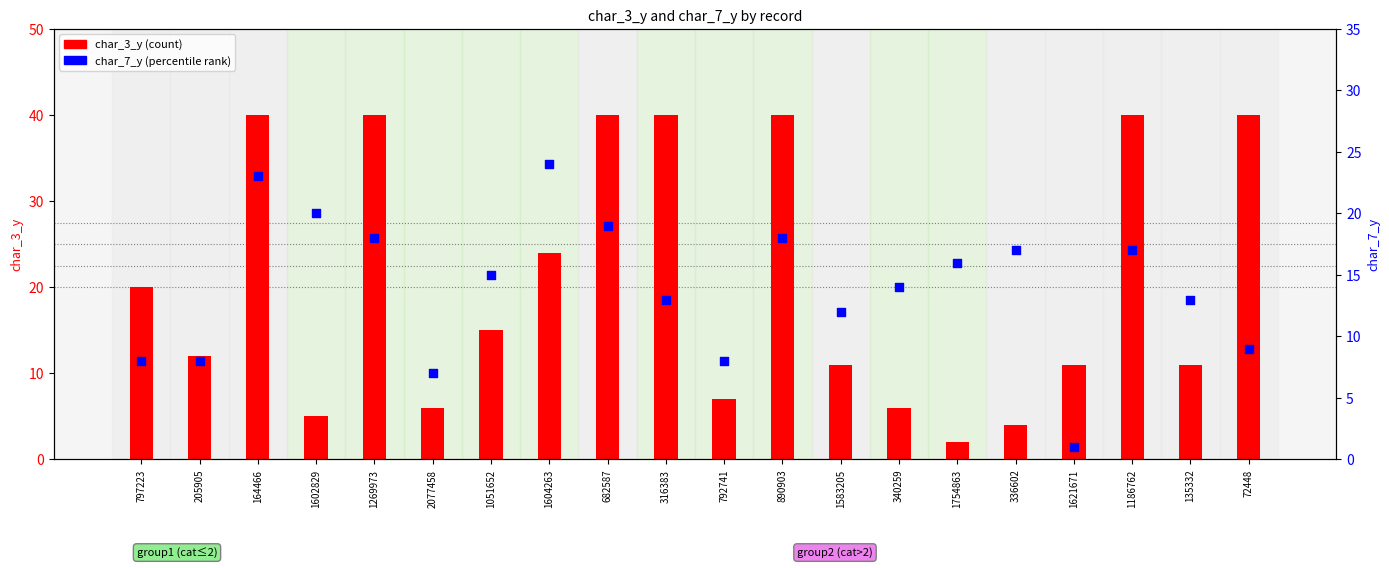

Which series has the largest total across all categories?

char_3_y